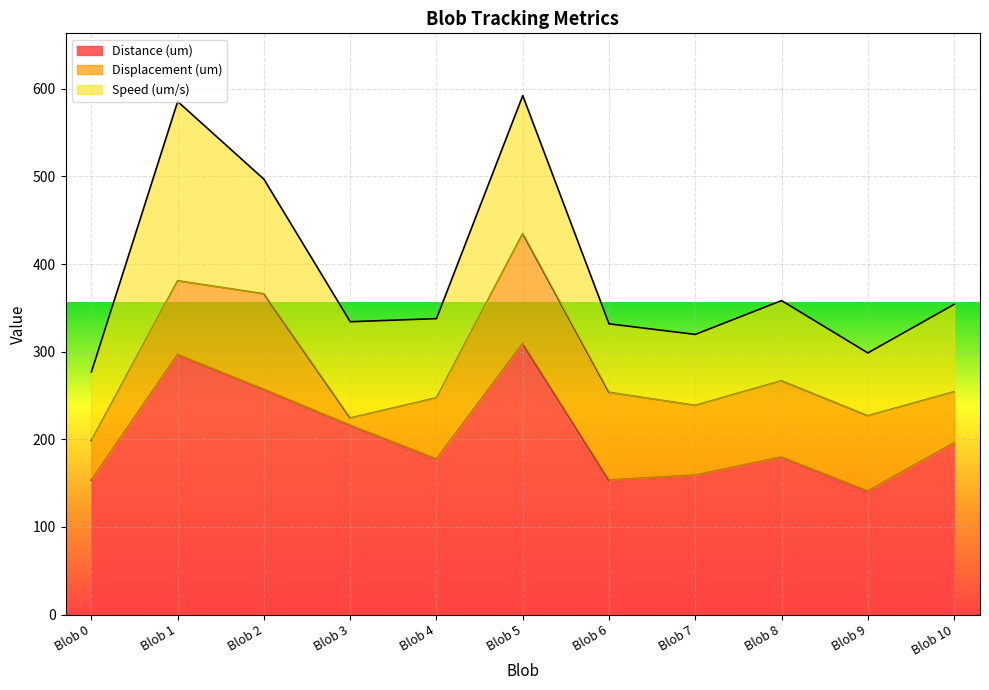

Between Blob 4 and Blob 0, which is larger?

Blob 4